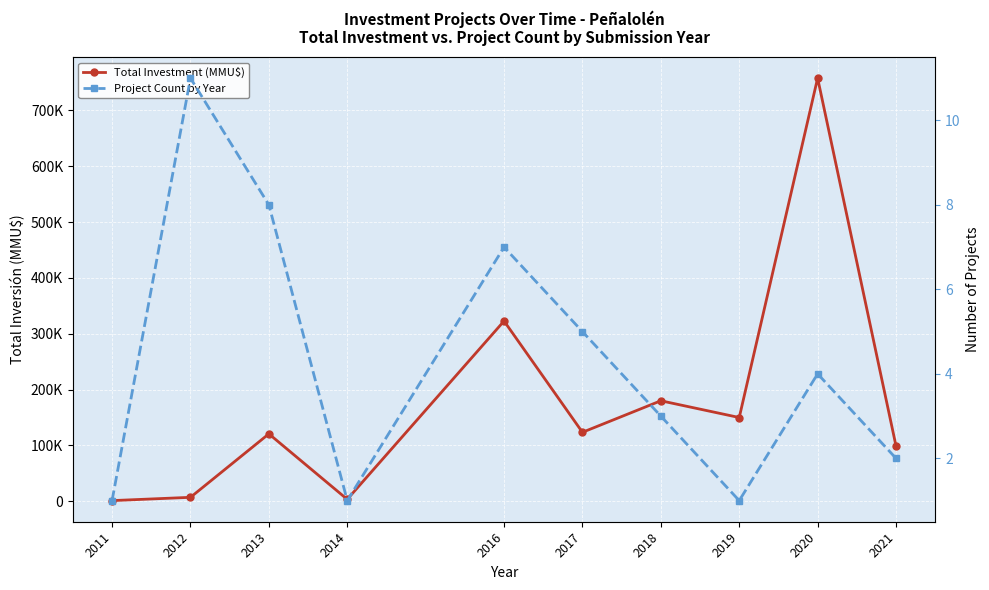

At 2018, list the series in order from smallest to largest.

Project Count by Year, Total Investment (MMU$)